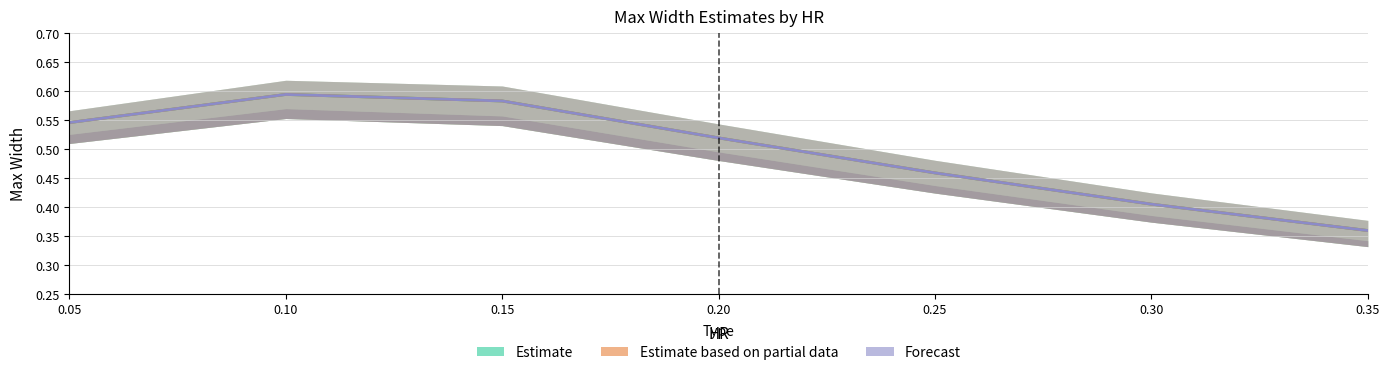

True or false: Estimate (zhou) and Forecast (zhou.iso) cross at least once.

False